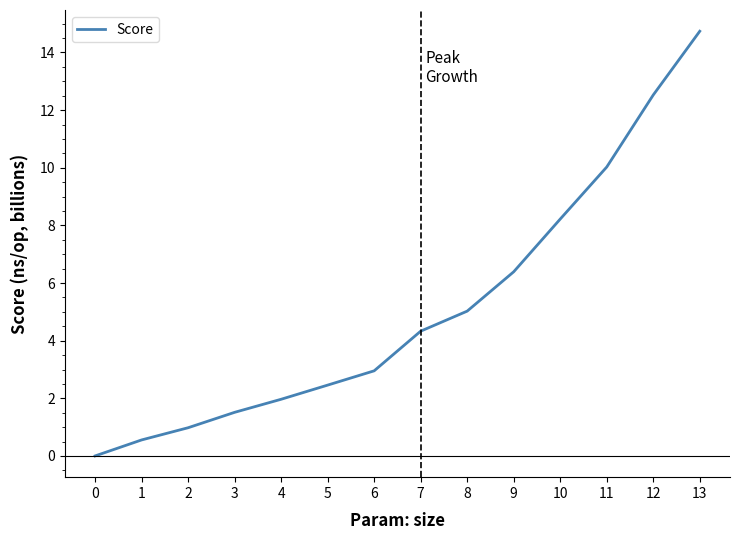

What is the ratio of the value at 3 to the value at 11?

0.2